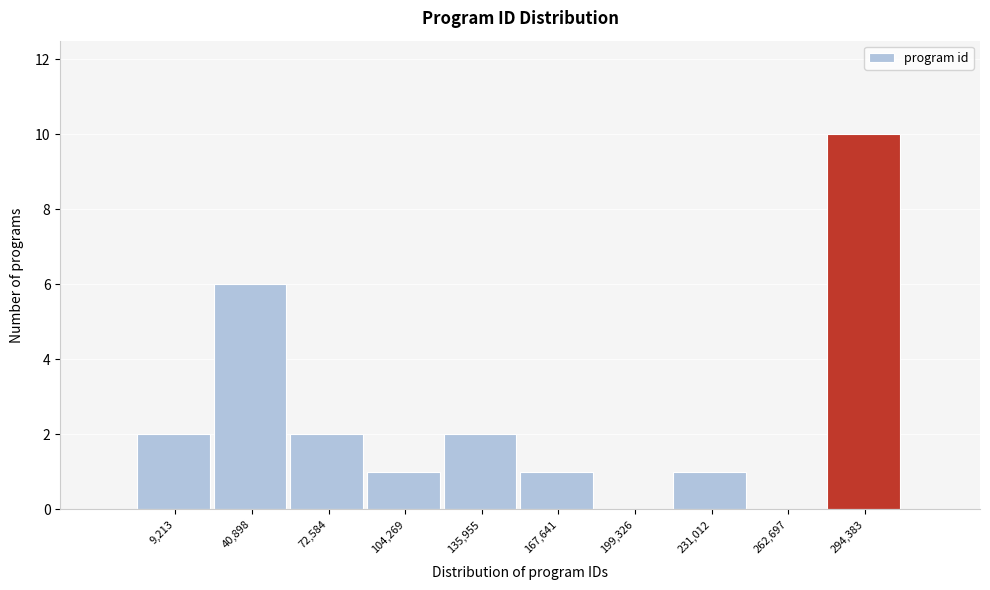

Reading right to left, what are all the values shown in this chart?

294,383=10	262,697=0	231,012=1	199,326=0	167,641=1	135,955=2	104,269=1	72,584=2	40,898=6	9,213=2